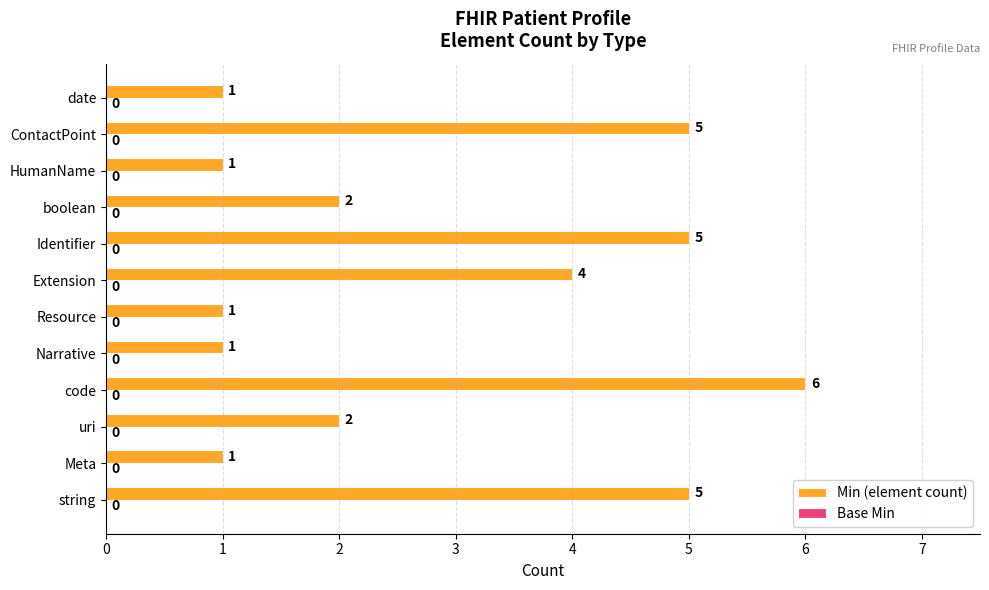

What is the sum of all values?

34